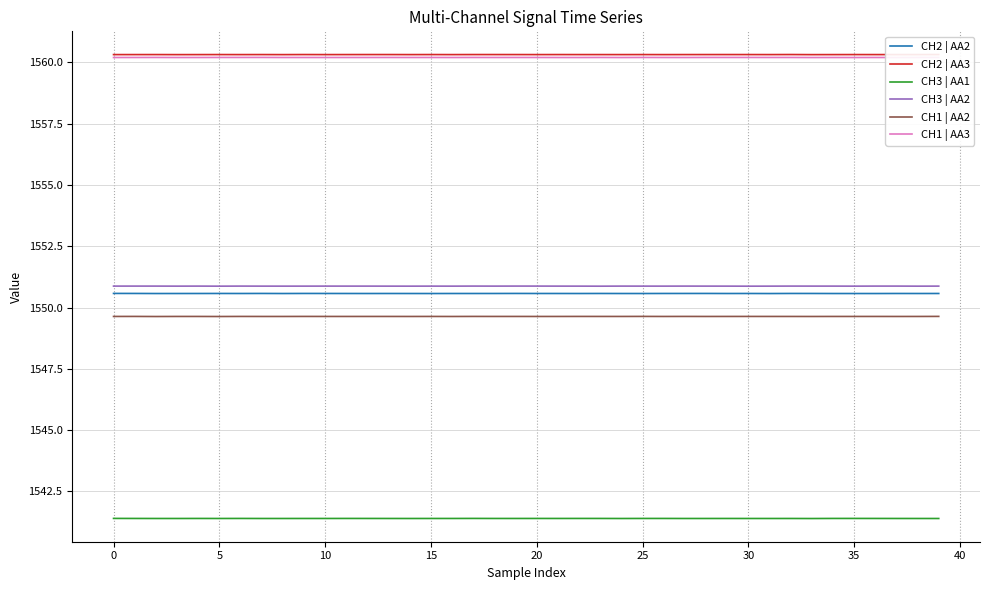

True or false: CH2 | AA3 and CH3 | AA2 intersect in this chart.

False